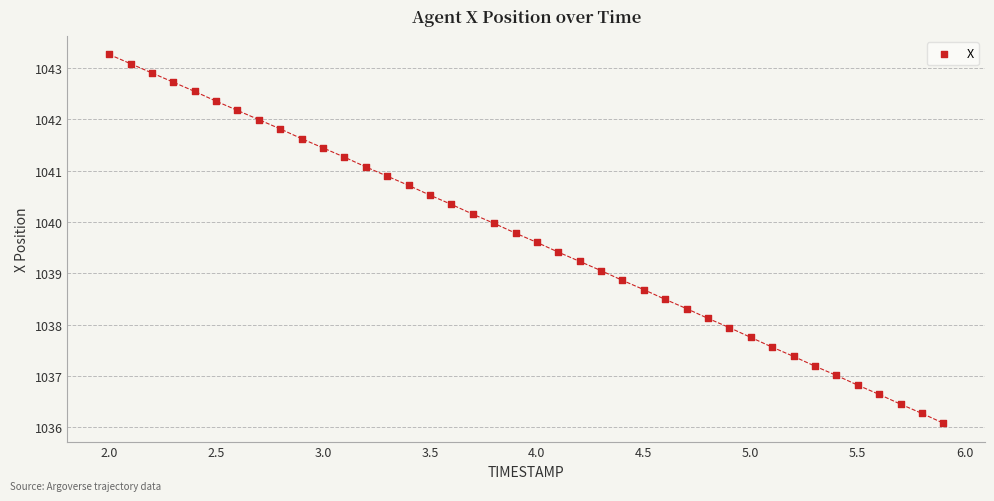

What is the range of X values (max minus min)?

3.9